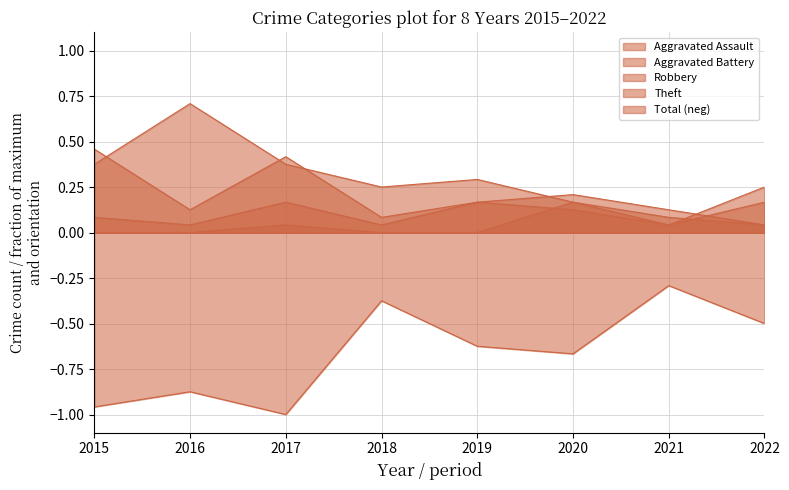

Does the chart have visible grid lines?

Yes